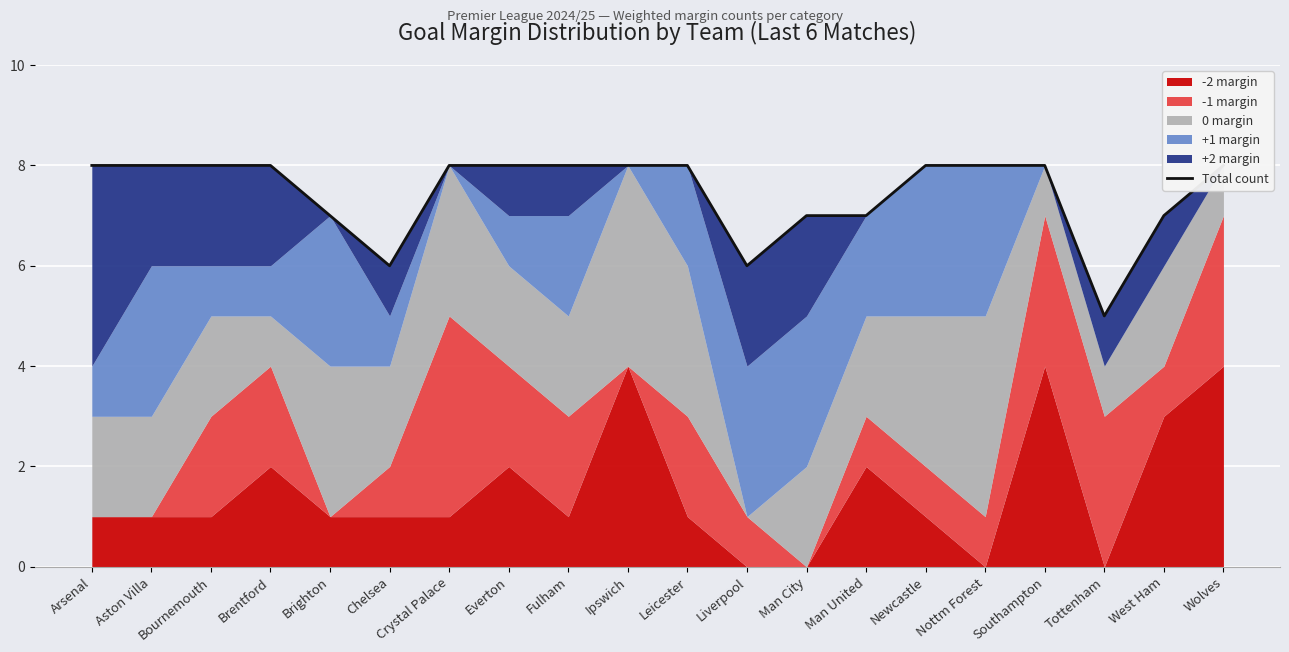

How many categories are shown in the chart?

20